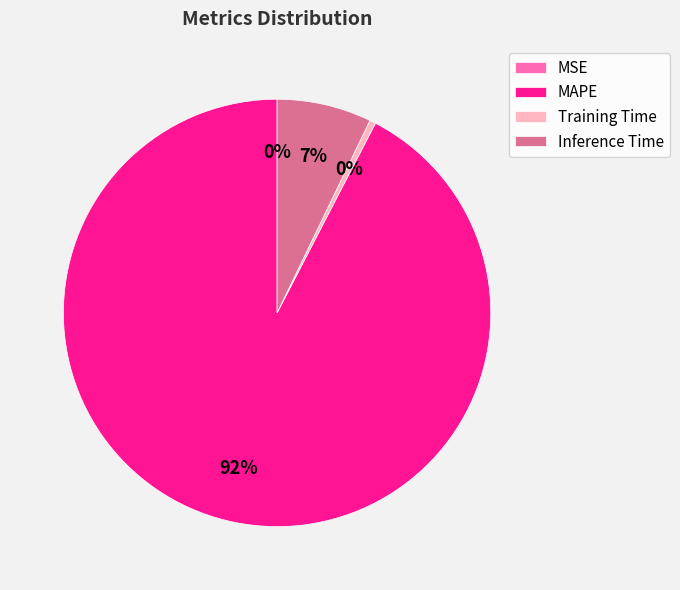

The MAPE slice represents 83% of the pie. True or false?

False